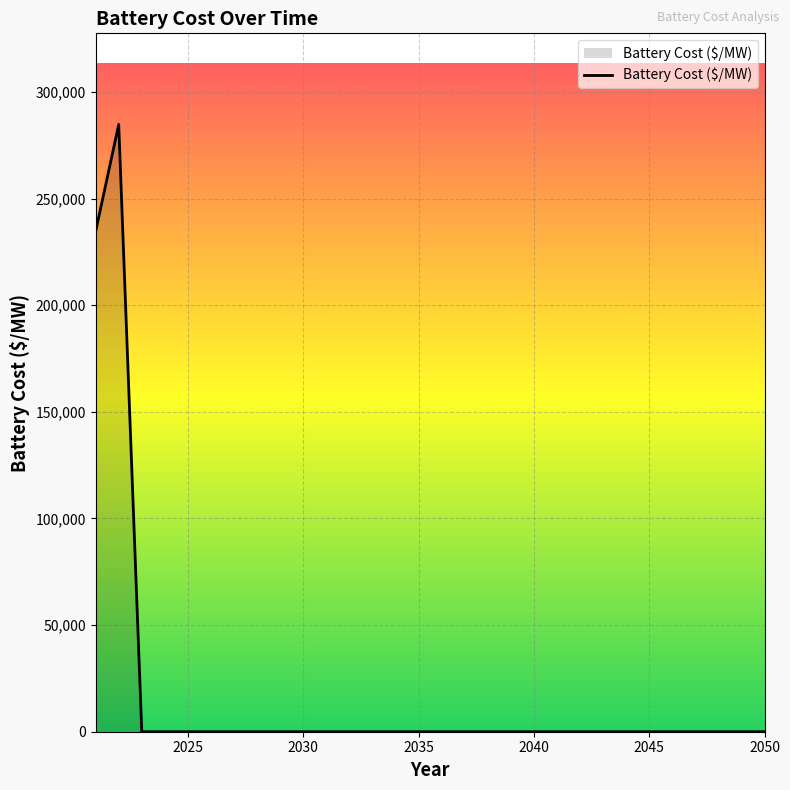

What is the sum of all values?

519394.8